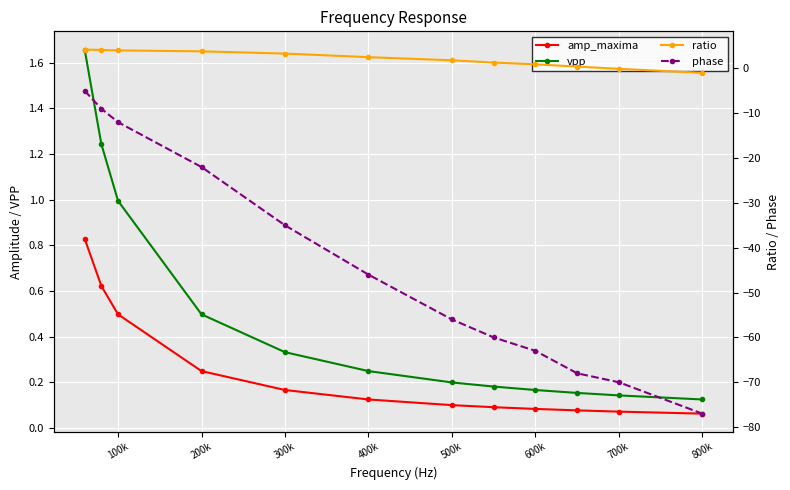

Which series has the largest total across all categories?

ratio